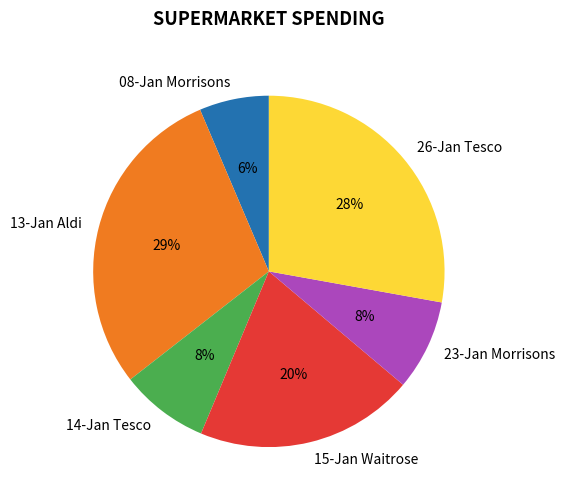

To the nearest percent, what is the difference between the 08-Jan Morrisons and 23-Jan Morrisons slice percentages?

2%